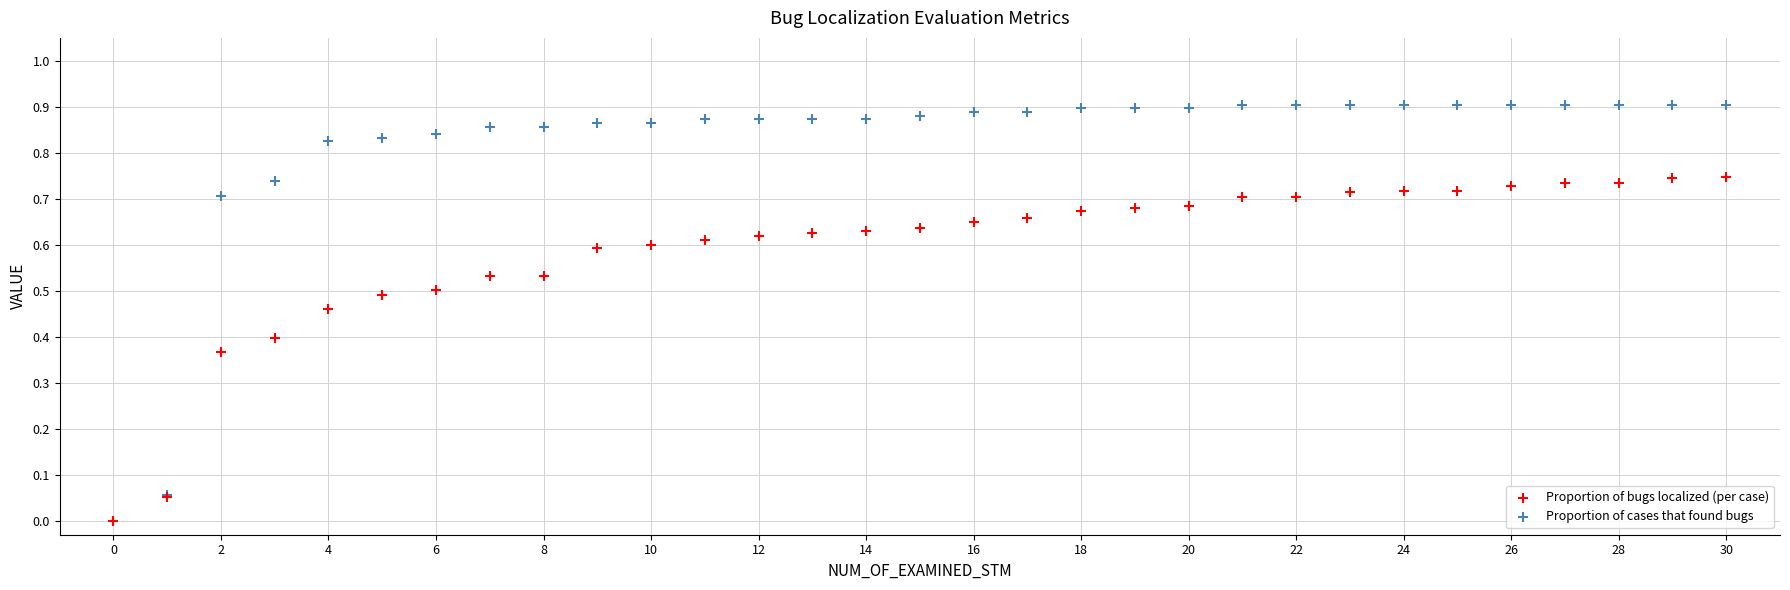

What are all the series names shown in the legend?

Proportion of bugs localized (per case), Proportion of cases that found bugs